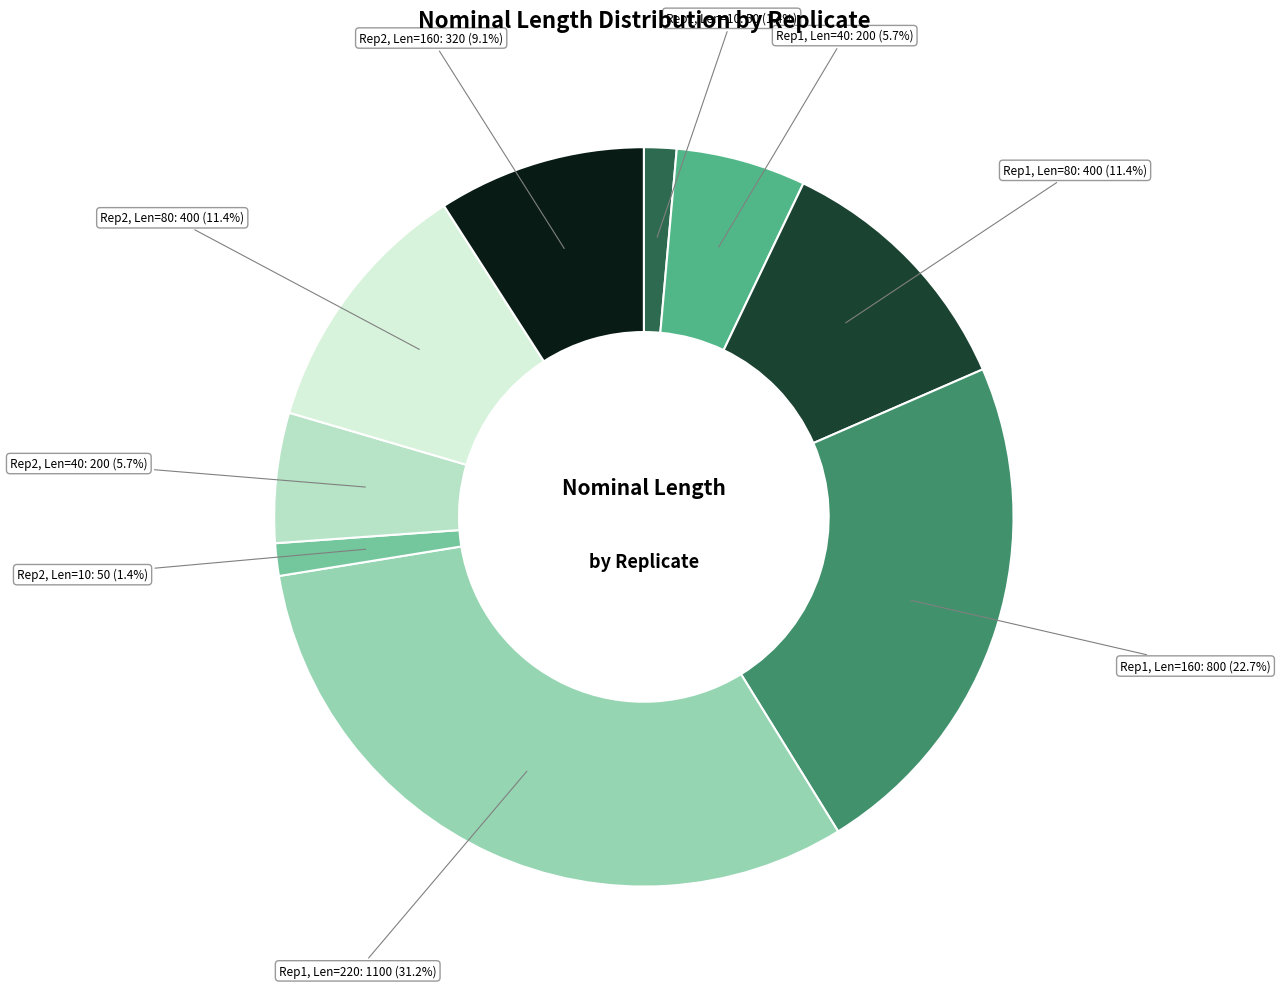

What portion of the pie excludes Rep2, Len=10?

98.6%